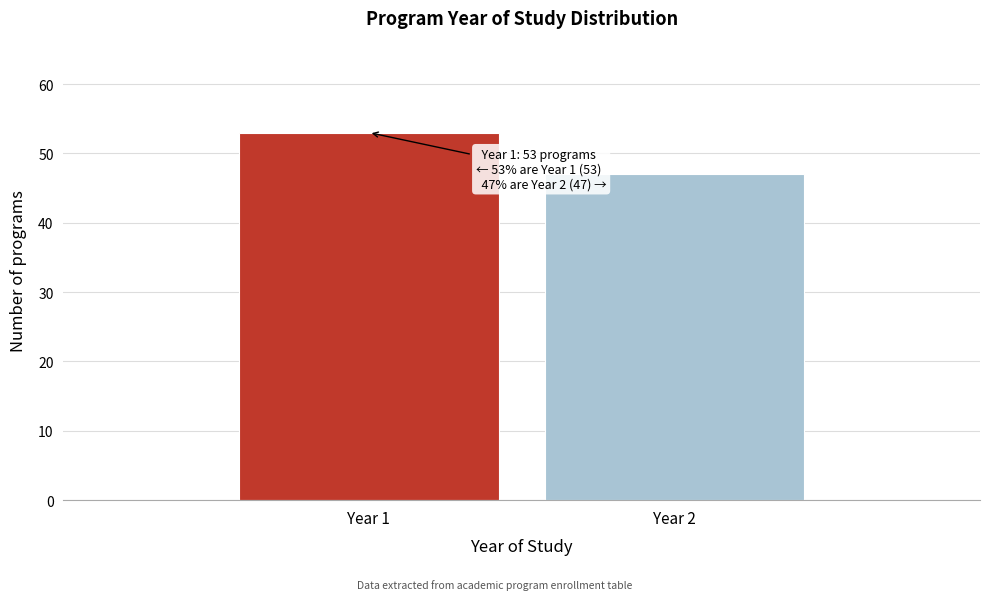

Reading right to left, extract all data points from this chart.

47	53